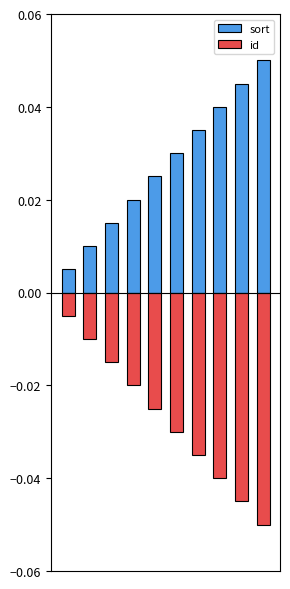

The id series shows -0.0 at 0. True or false?

False